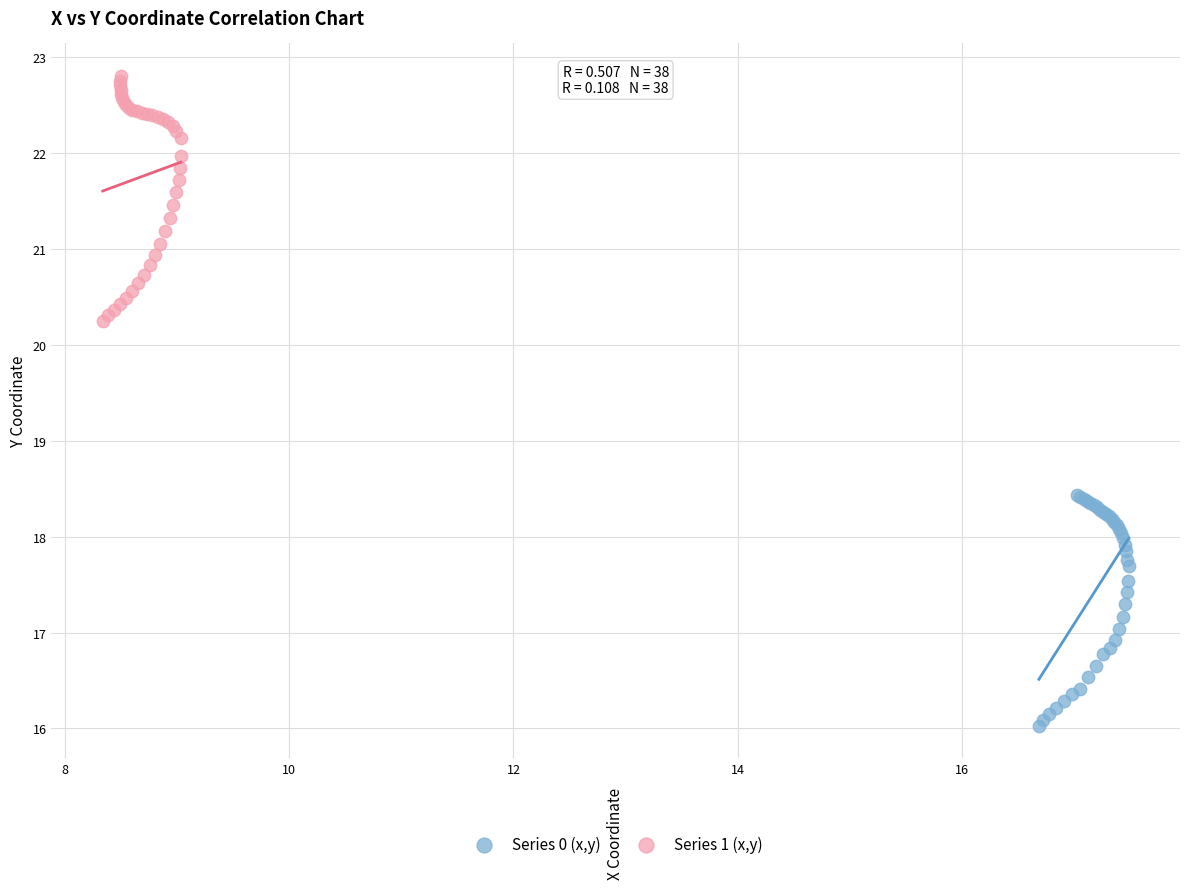

Which series contains the lowest Y value?

Series 0 (x,y)